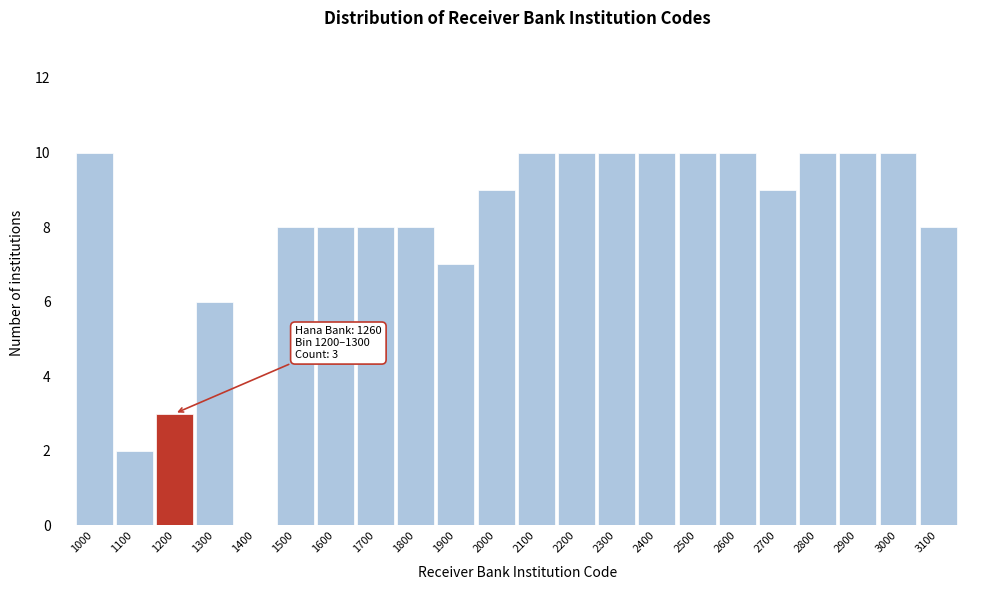

Reading left to right, transcribe all the data shown in this chart.

1000=10	1100=2	1200=3	1300=6	1400=0	1500=8	1600=8	1700=8	1800=8	1900=7	2000=9	2100=10	2200=10	2300=10	2400=10	2500=10	2600=10	2700=9	2800=10	2900=10	3000=10	3100=8